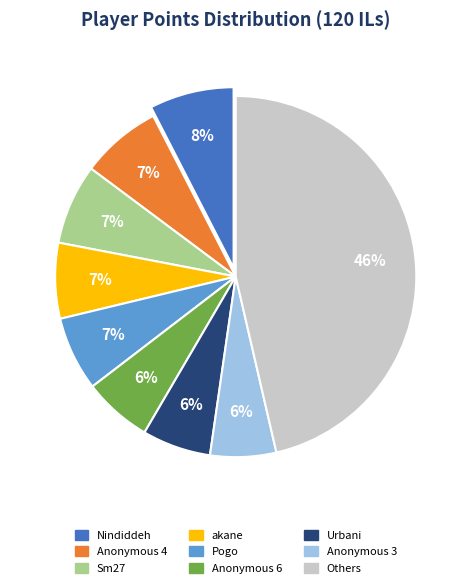

To the nearest percent, what is the difference between the largest and smallest slice percentages?

40%